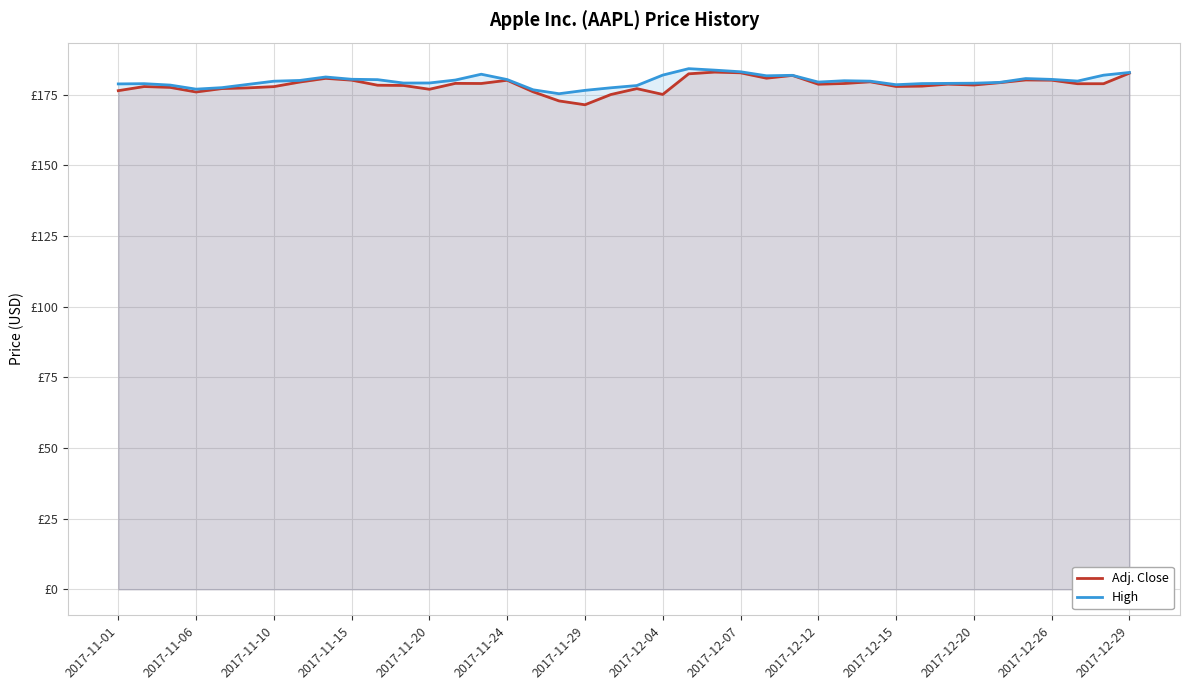

Does the chart have visible grid lines?

Yes